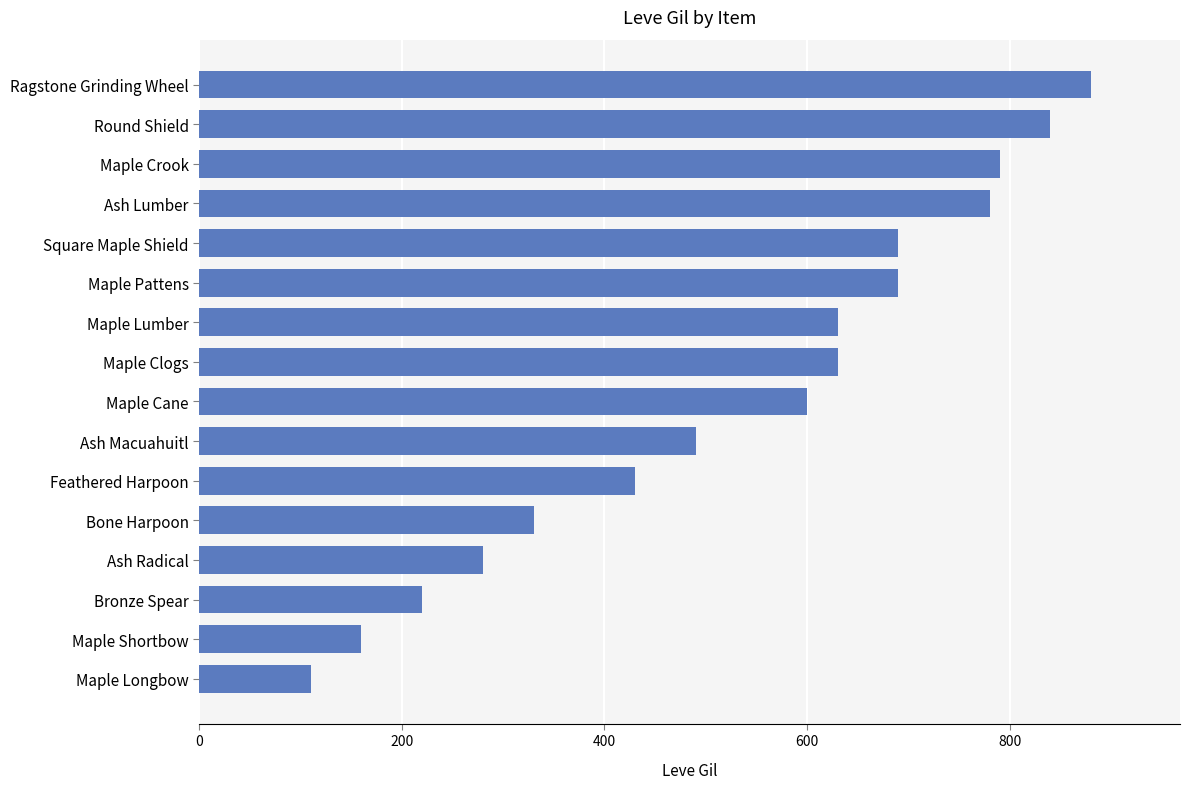

Which has a higher value, Ragstone Grinding Wheel or Bone Harpoon?

Ragstone Grinding Wheel